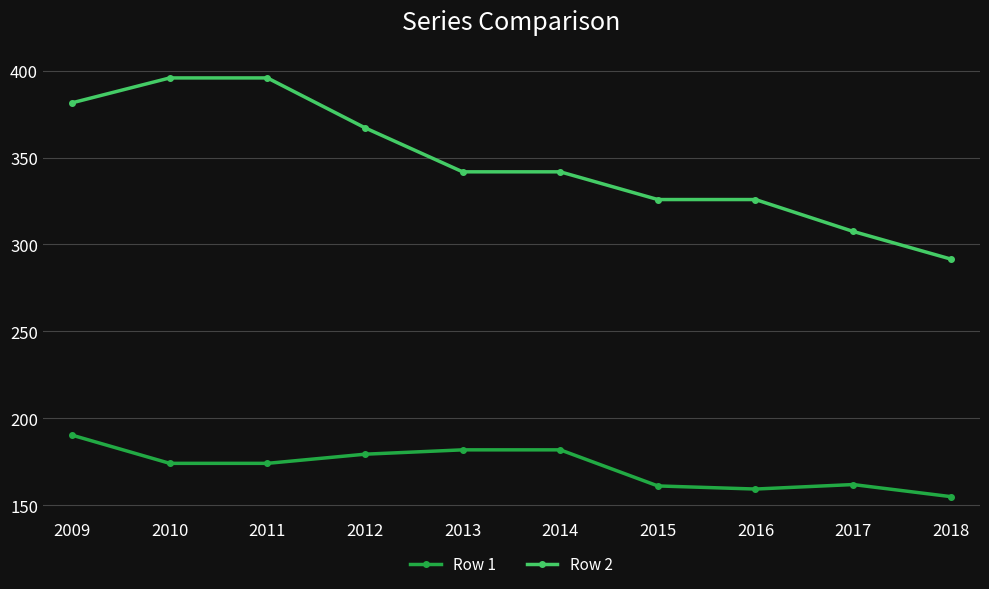

How many data points in Row 2 are less than 341?

4